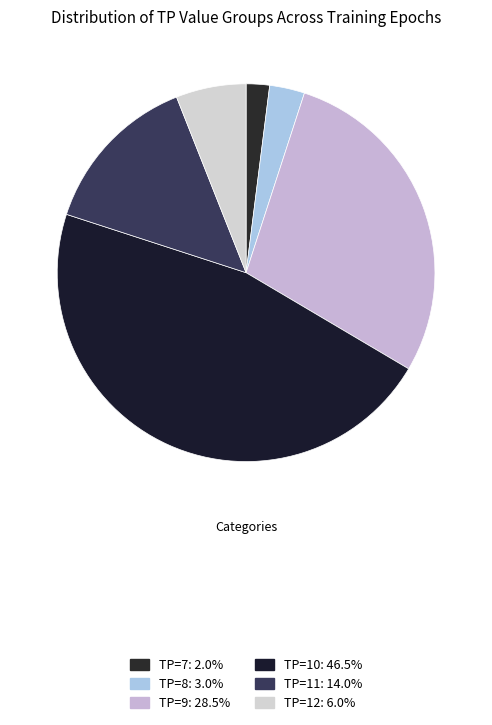

What is the largest slice in the pie chart?

TP=10